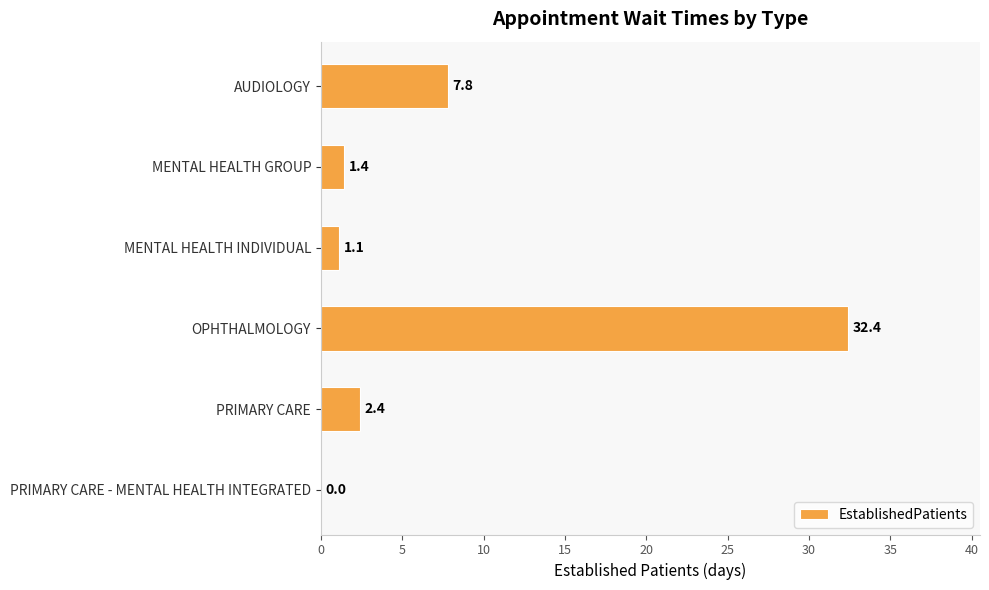

What is the sum of the values at AUDIOLOGY and PRIMARY CARE?

10.2